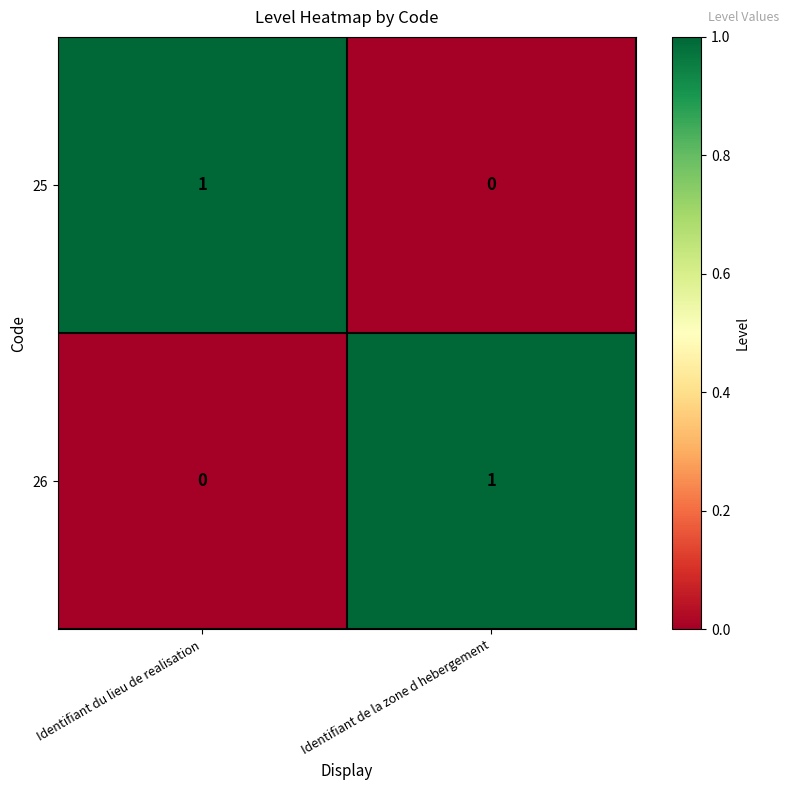

How many categories are shown in the chart?

2